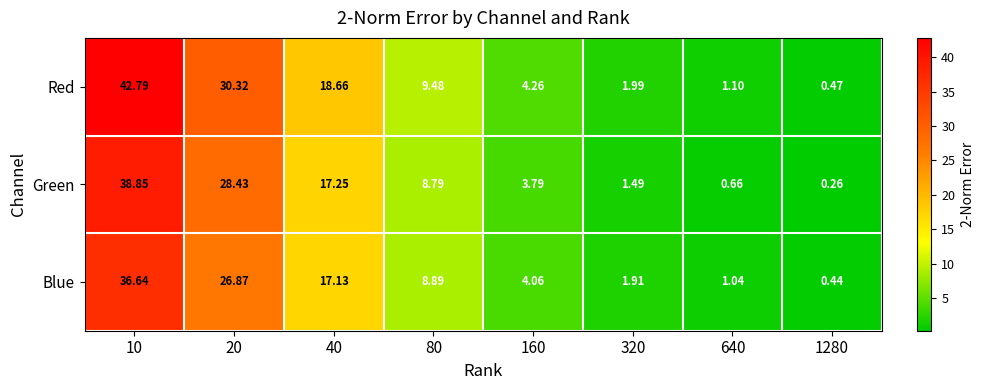

Rank the series by their maximum value, from lowest to highest.

Blue, Green, Red